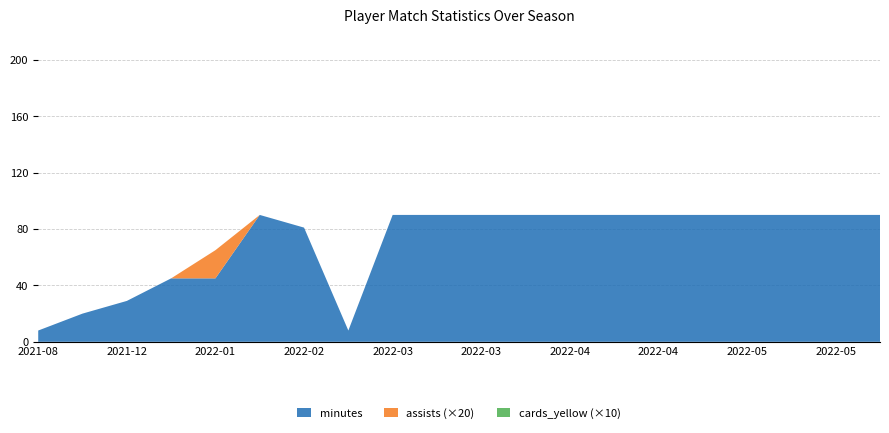

Reading left to right, list all the values displayed in this chart.

minutes: 2021-08-15=8	2021-11-07=20	2021-12-05=29	2021-12-28=45	2022-01-19=45	2022-01-23=90	2022-02-13=81	2022-02-19=8	2022-03-07=90	2022-03-12=90	2022-03-20=90	2022-04-03=90	2022-04-09=90	2022-04-16=90	2022-04-23=90	2022-05-01=90	2022-05-07=90	2022-05-12=90	2022-05-16=90	2022-05-22=90
assists: 2021-08-15=0	2021-11-07=0	2021-12-05=0	2021-12-28=0	2022-01-19=1	2022-01-23=0	2022-02-13=0	2022-02-19=0	2022-03-07=0	2022-03-12=0	2022-03-20=0	2022-04-03=0	2022-04-09=0	2022-04-16=0	2022-04-23=0	2022-05-01=0	2022-05-07=0	2022-05-12=0	2022-05-16=0	2022-05-22=0
cards_yellow: 2021-08-15=0	2021-11-07=0	2021-12-05=0	2021-12-28=0	2022-01-19=0	2022-01-23=0	2022-02-13=0	2022-02-19=0	2022-03-07=0	2022-03-12=0	2022-03-20=0	2022-04-03=0	2022-04-09=0	2022-04-16=0	2022-04-23=0	2022-05-01=0	2022-05-07=0	2022-05-12=0	2022-05-16=0	2022-05-22=0